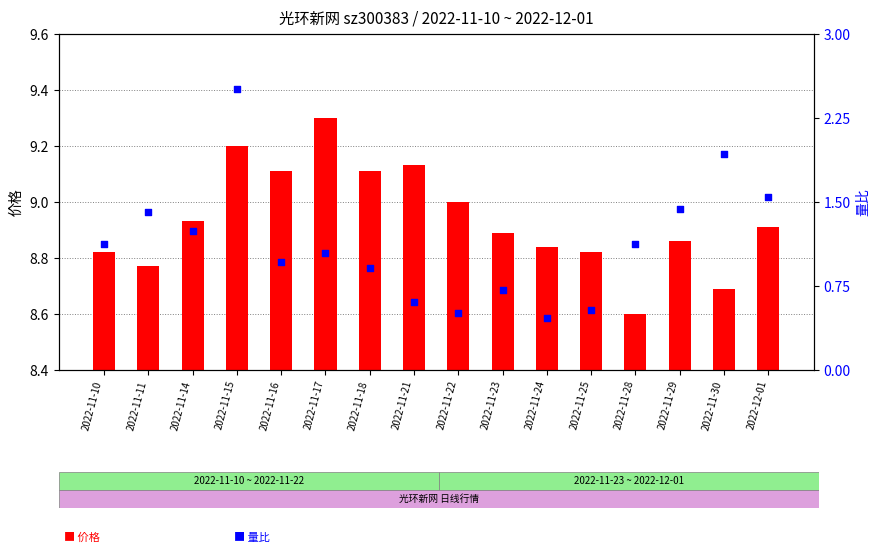

At how many categories does at least one series exceed 0?

16